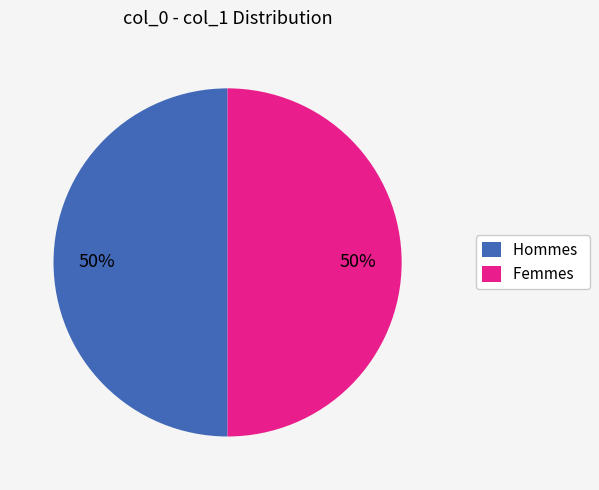

Approximately how many times larger is the value at Hommes compared to Femmes?

1.0